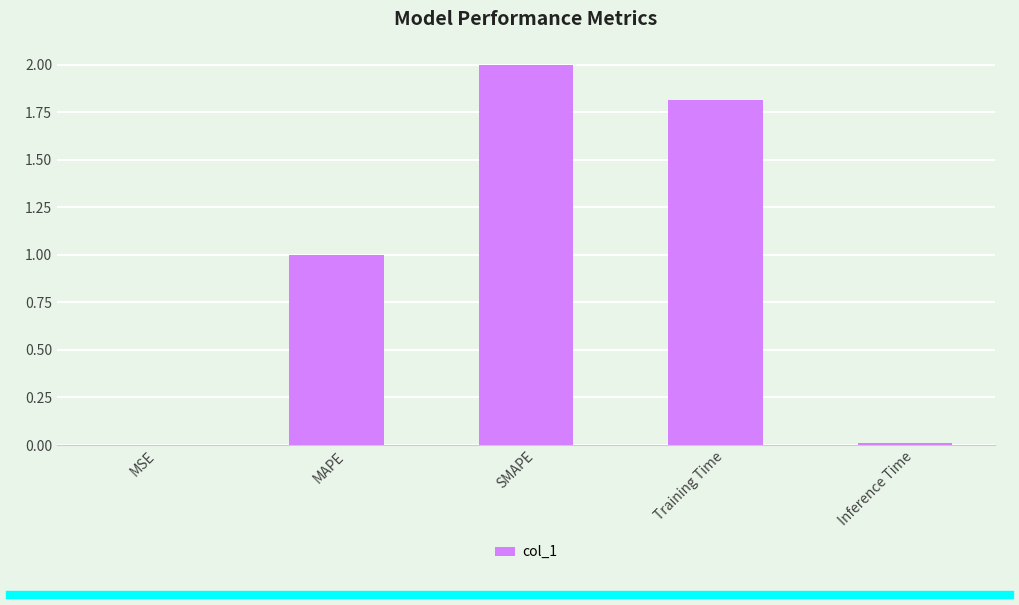

True or false: the data shows 1.0 at MAPE.

True